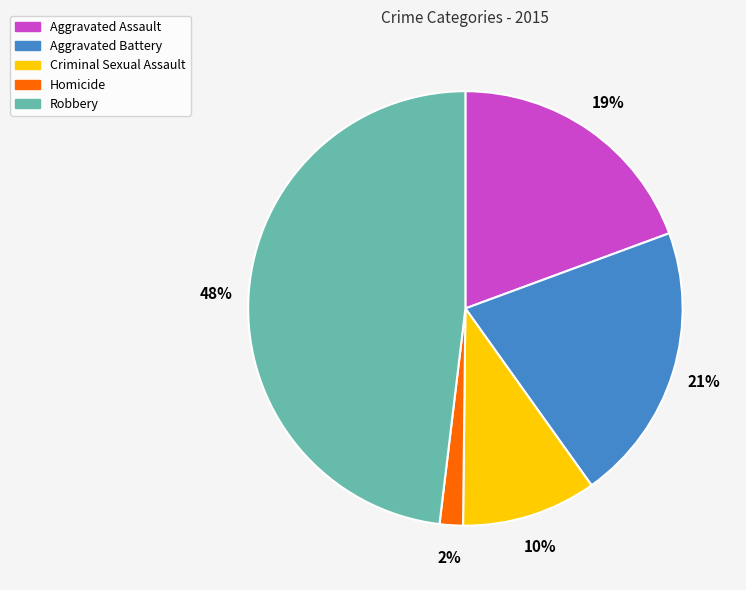

To the nearest percent, what percentage of the pie is Aggravated Assault?

19%